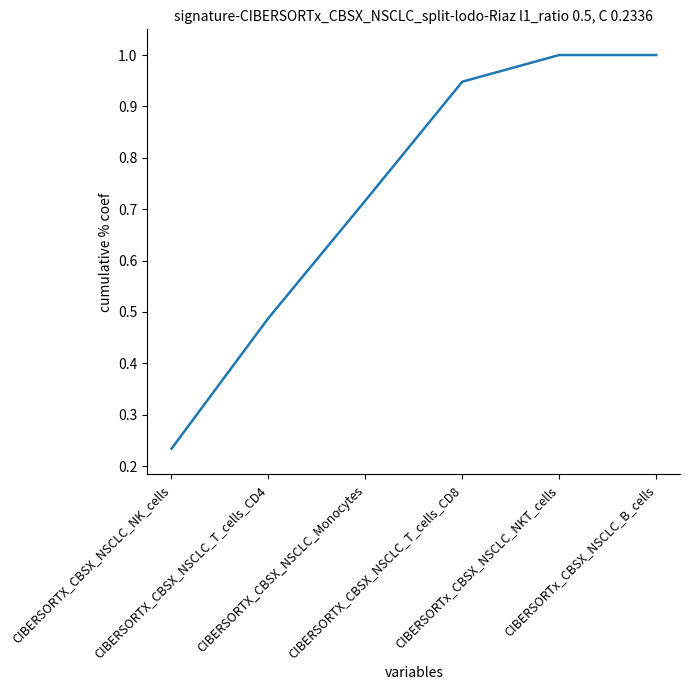

True or false: there are more than 2 points higher than both neighbors.

False